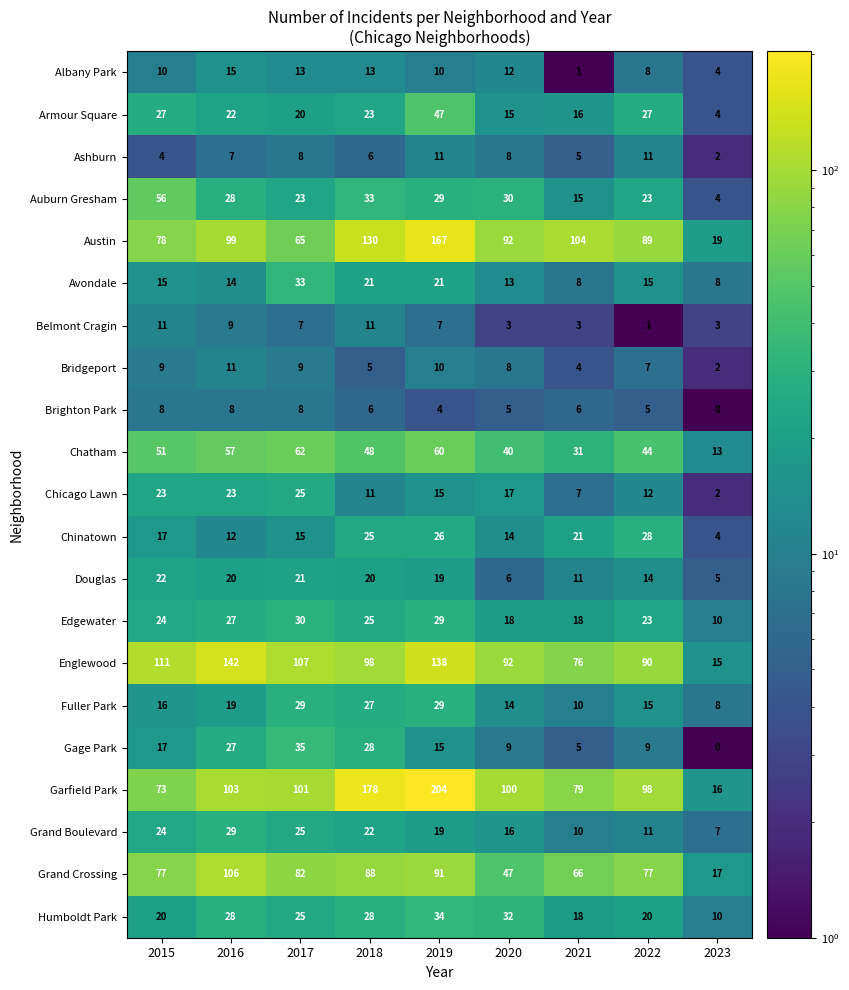

At which label is Douglas closest to 13?

2022